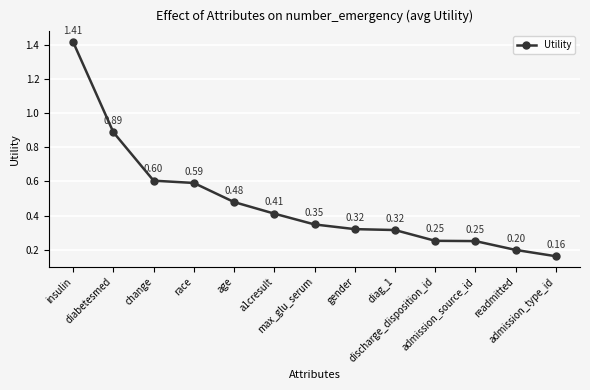

What is the difference between the second highest and second lowest values?

0.7